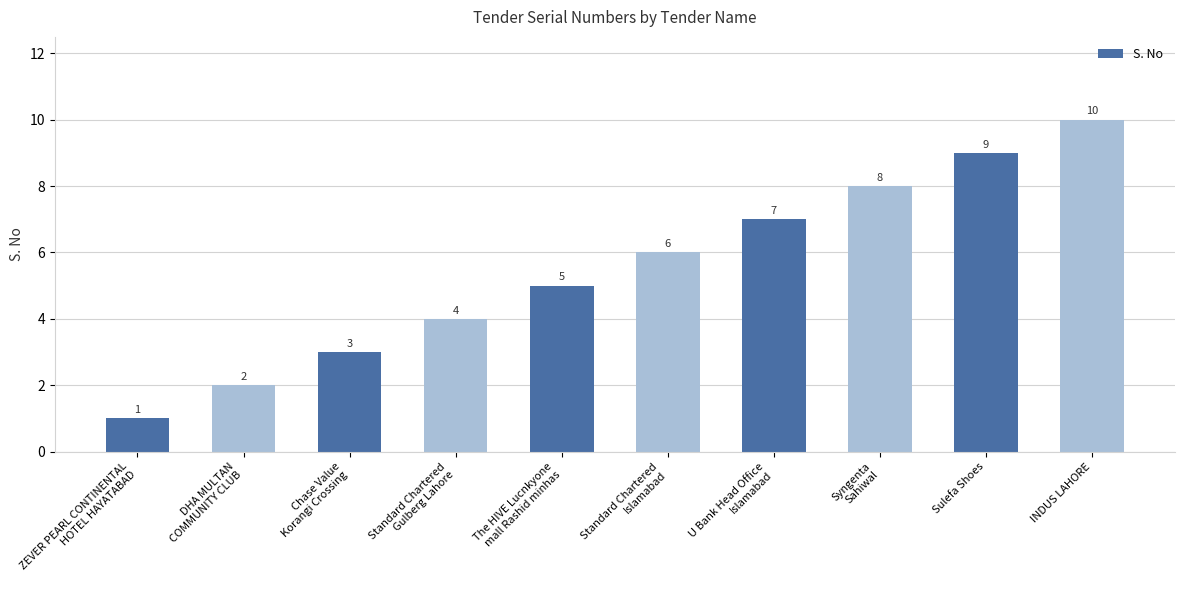

The chart shows a value of 1 at ZEVER PEARL CONTINENTAL
HOTEL HAYATABAD. True or false?

True